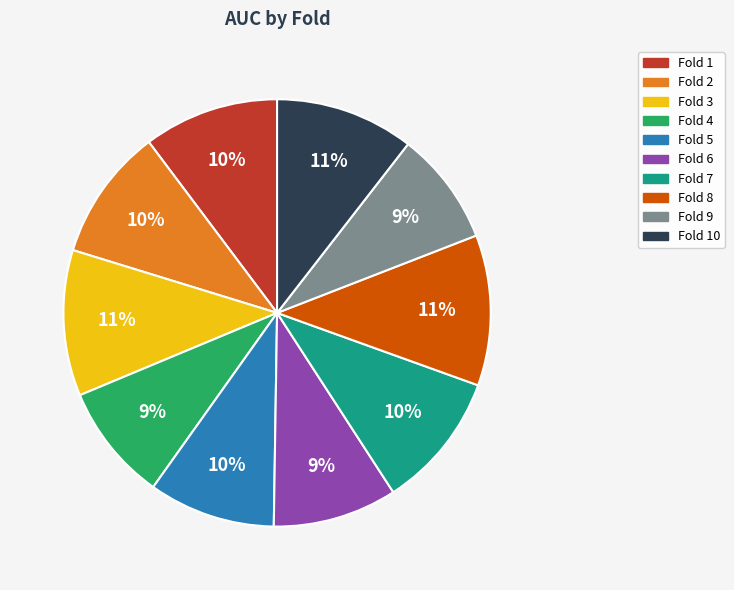

How many segments does this pie chart have?

10